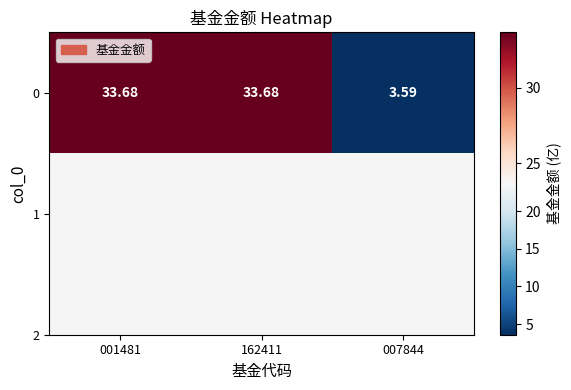

How many values are below 33?

1